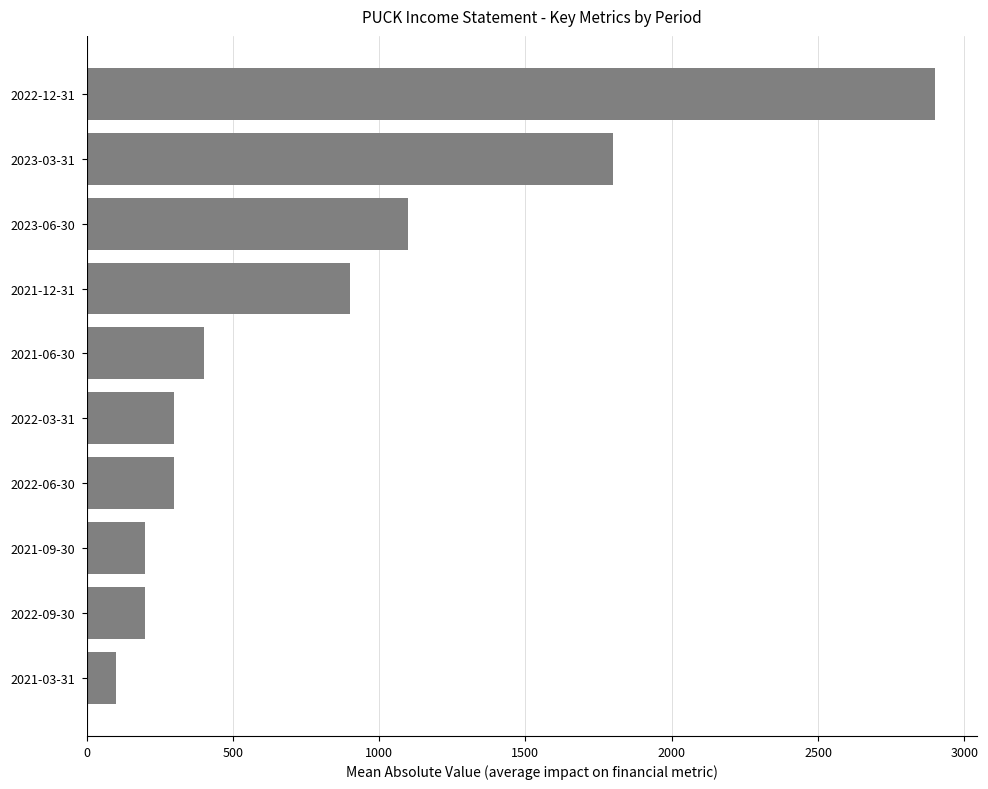

What is the difference between the maximum and second lowest values?

2700